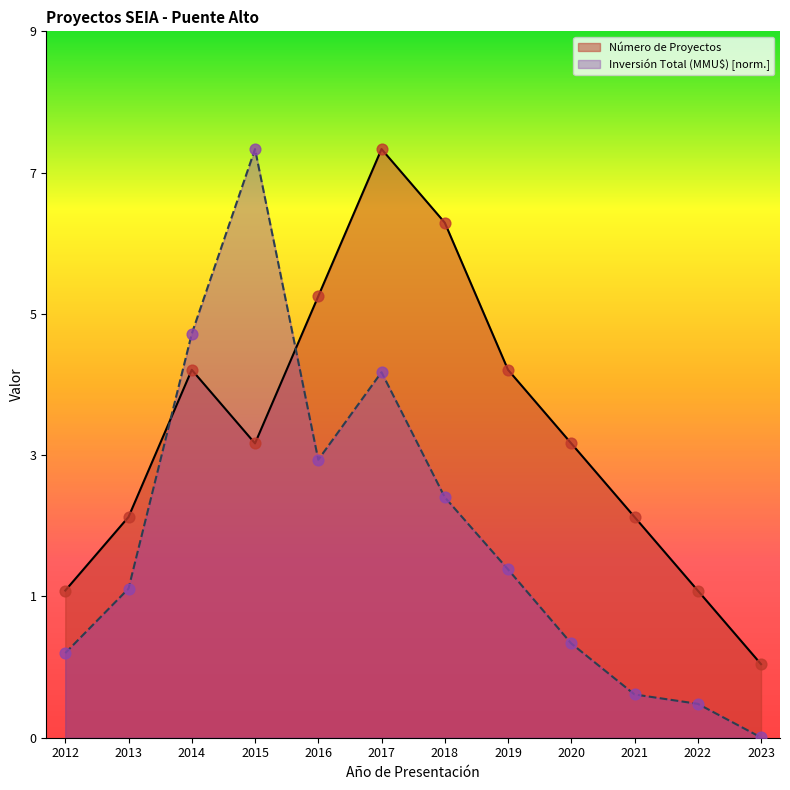

What are all the series names shown in the legend?

Número de Proyectos, Inversión Total (MMU$) [norm.]